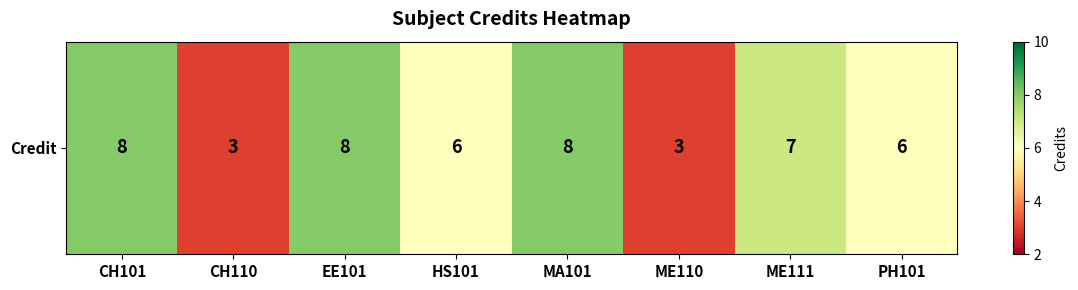

Reading right to left, extract all data points from this chart.

6	7	3	8	6	8	3	8